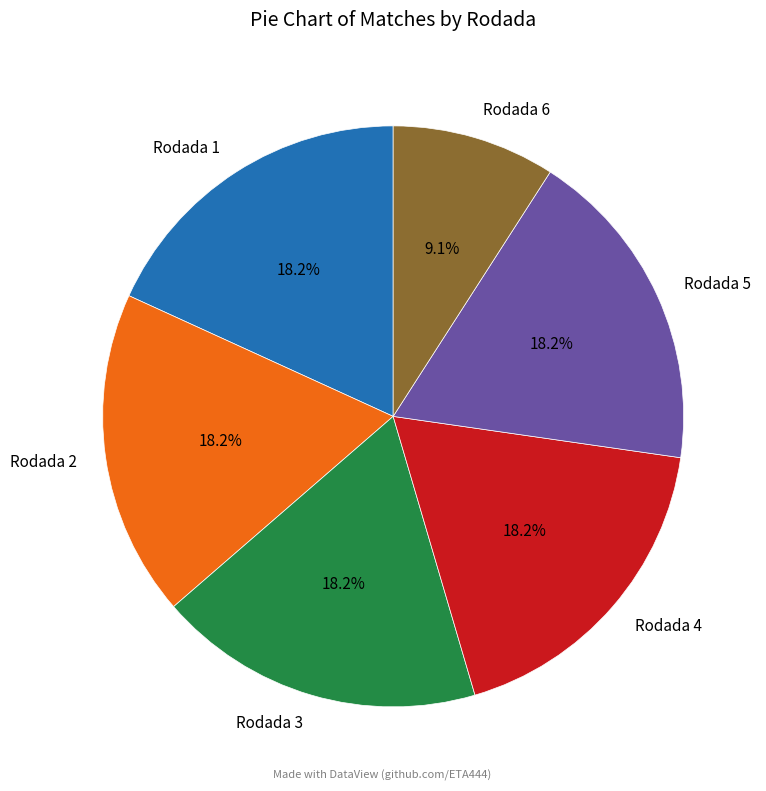

Combined, do Rodada 6 and Rodada 1 account for over 50%?

No